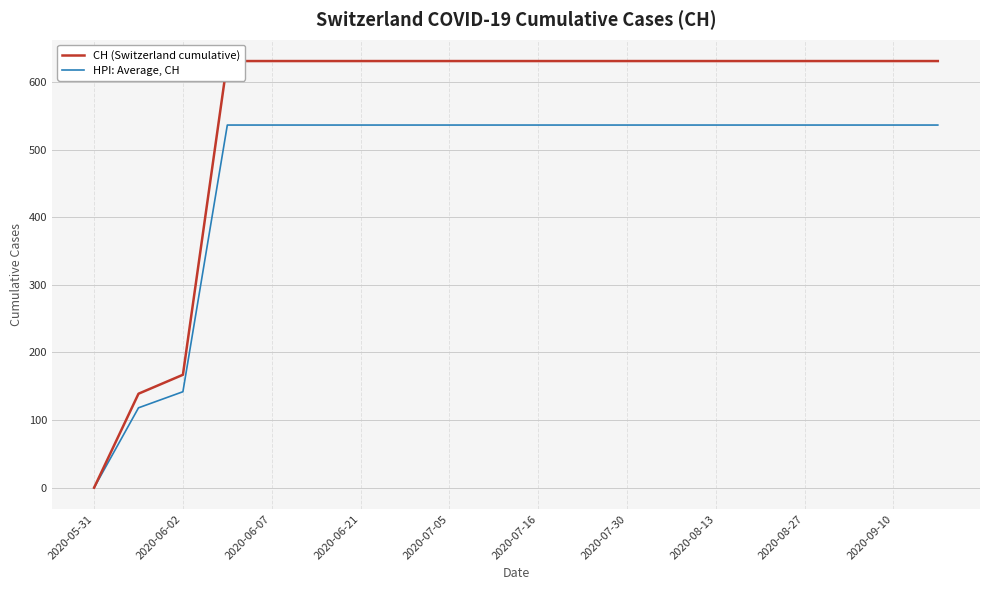

How many positive values does the HPI: Average, CH series have?

19